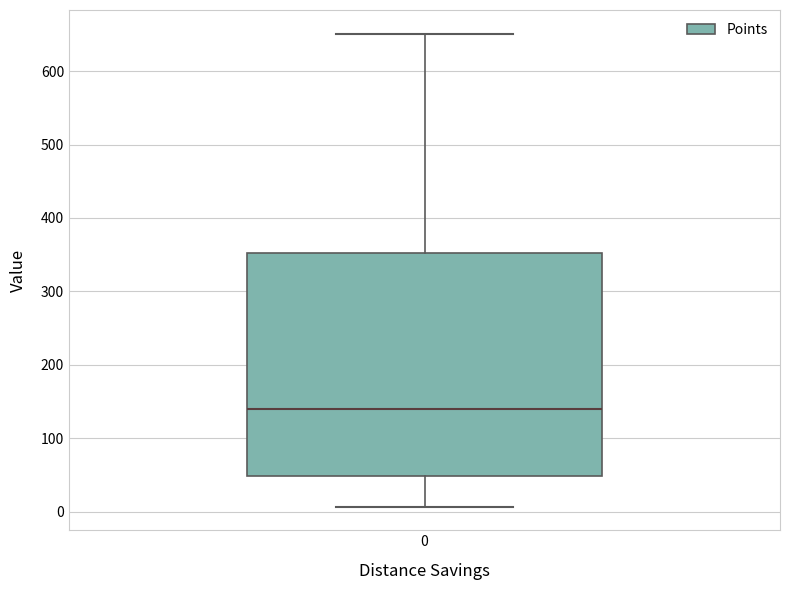

Where does the upper whisker of the box at x = 0 end on the y-axis? The values are not printed on the chart, so give them approximately, as read against the axis.

650